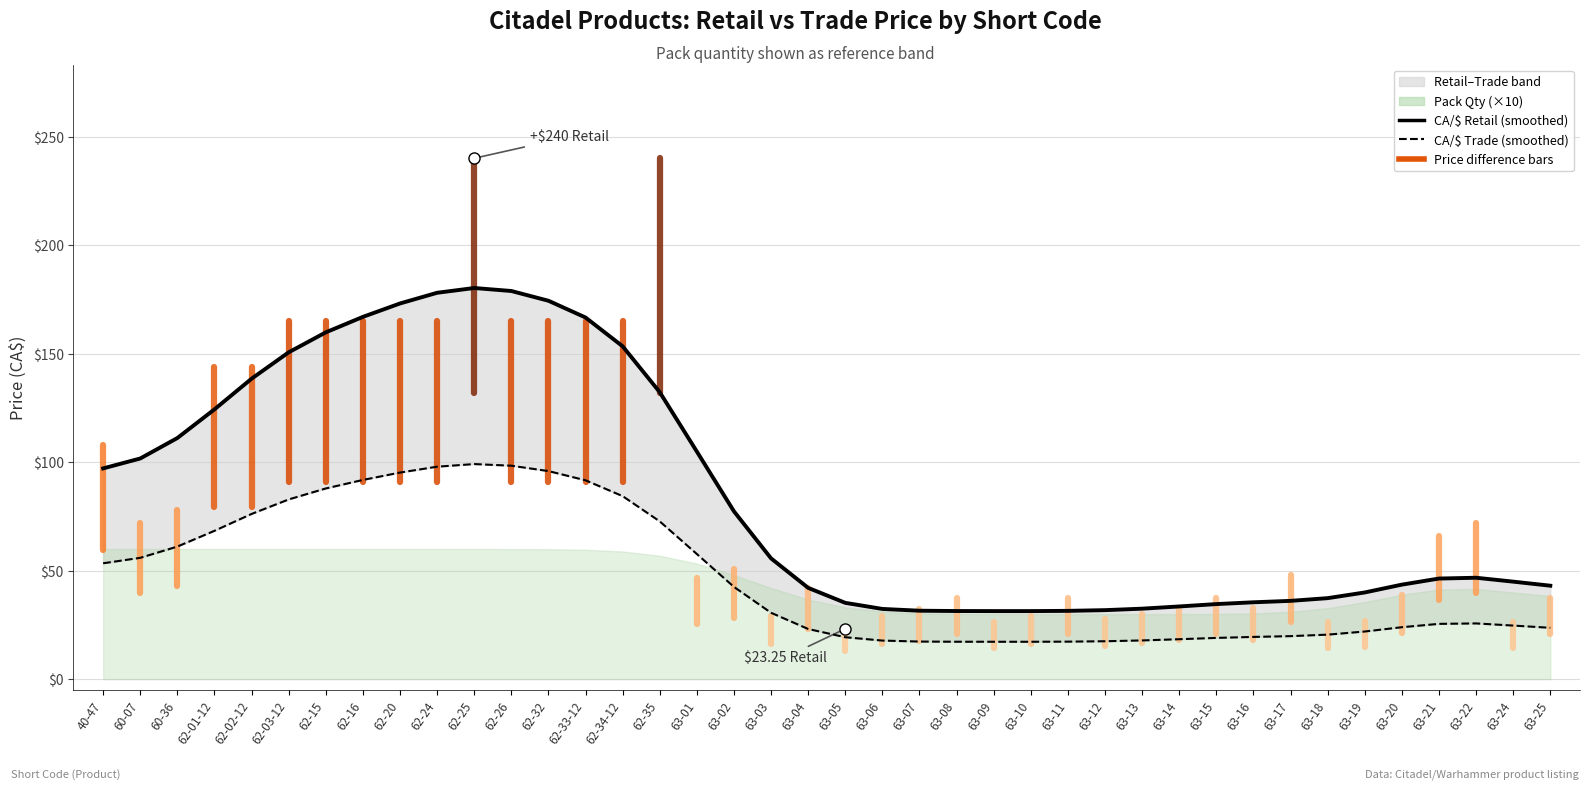

Is it true that CA/$ Retail (smoothed) equals 40.0 at 63-19?

True